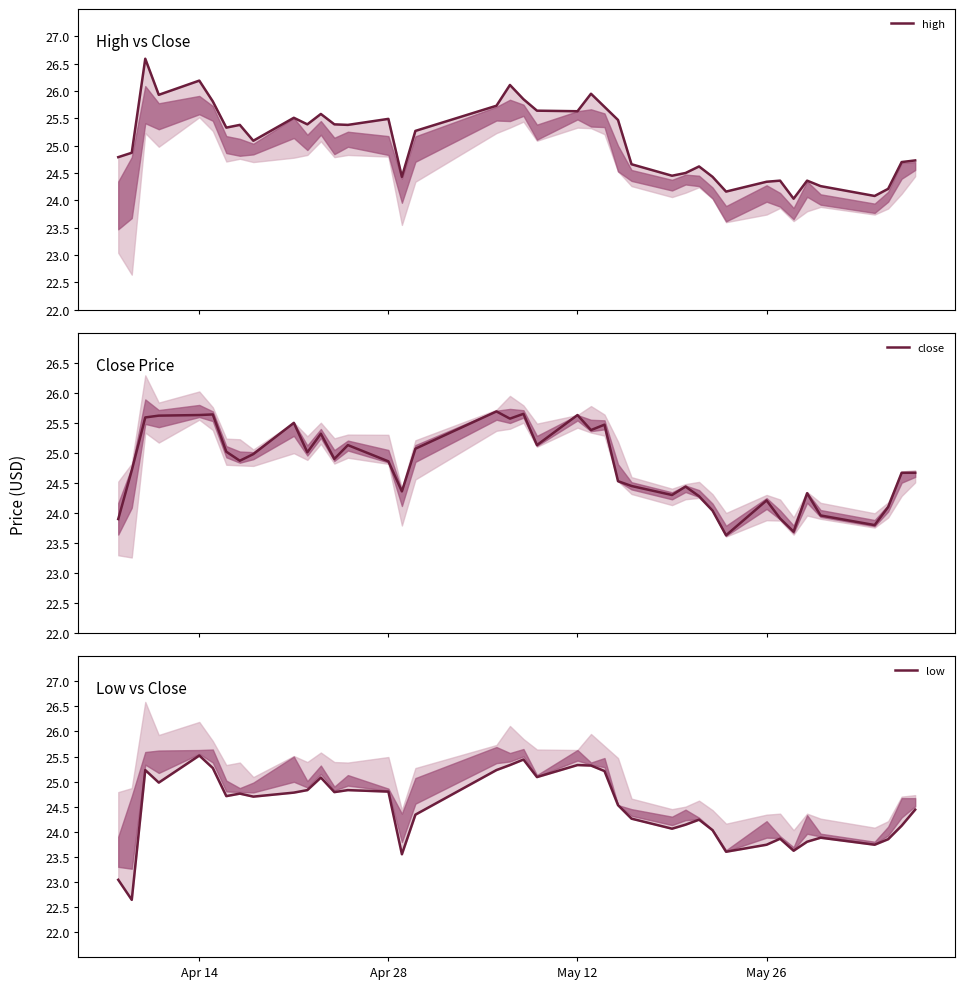

What is the value of the low point at the 9th from the left?

24.7